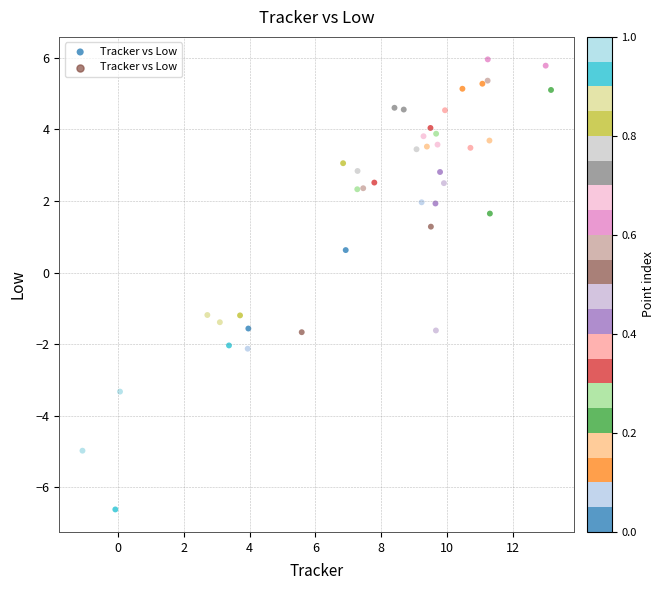

What Y value in the scatter plot is closest to 0?

0.6